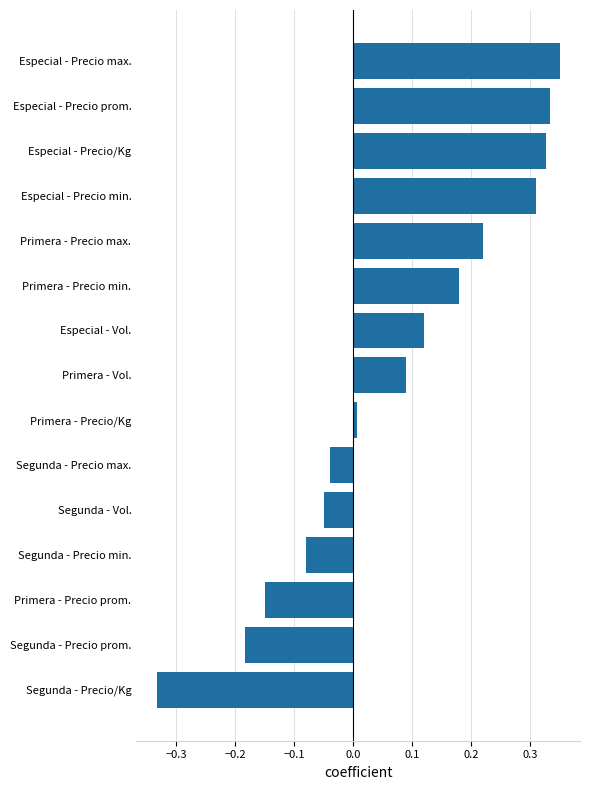

True or false: the data shows -0.1 at Segunda - Precio max..

False